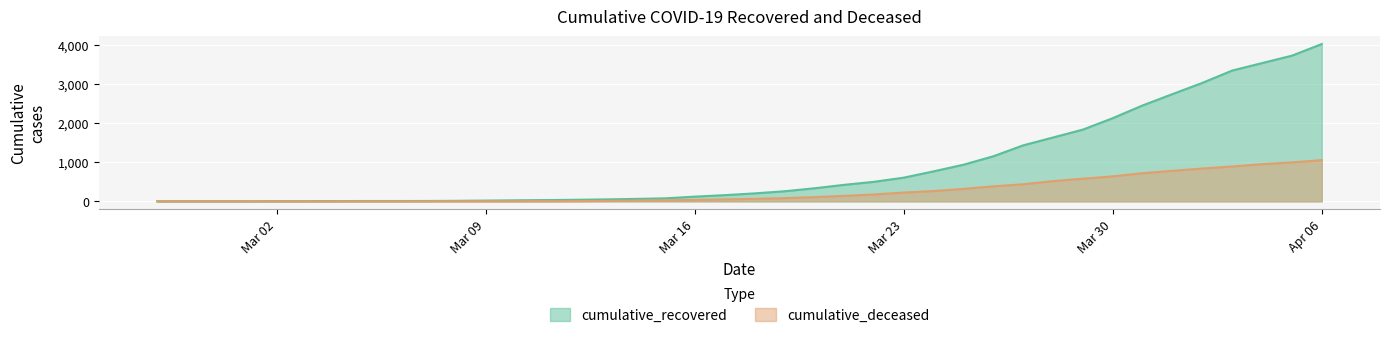

True or false: cumulative_deceased has more than 0 points higher than both neighbors.

False